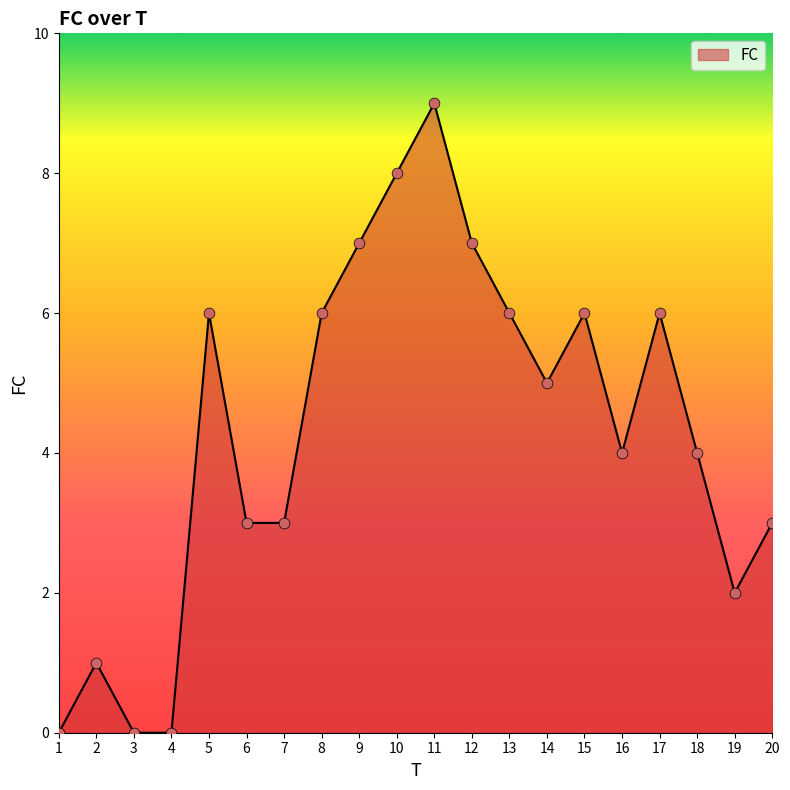

What is the ratio of the value at 11 to the value at 8?

1.5